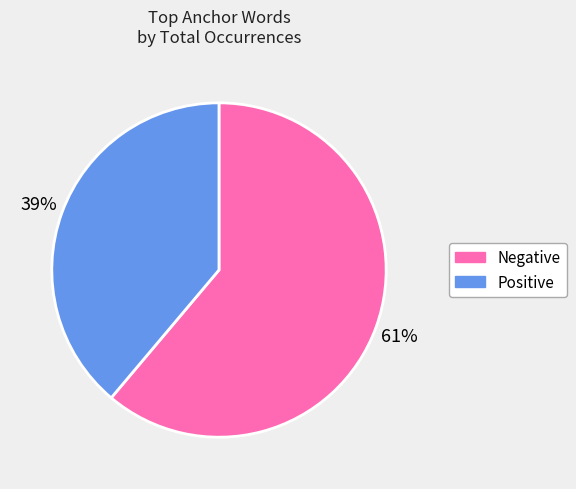

Which has a higher value, Positive or Negative?

Negative